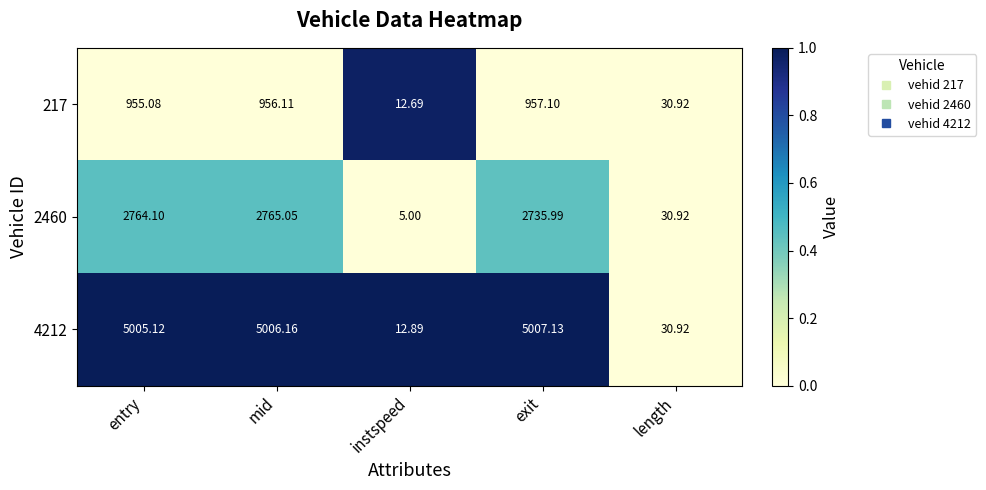

How many distinct data groups are displayed?

3